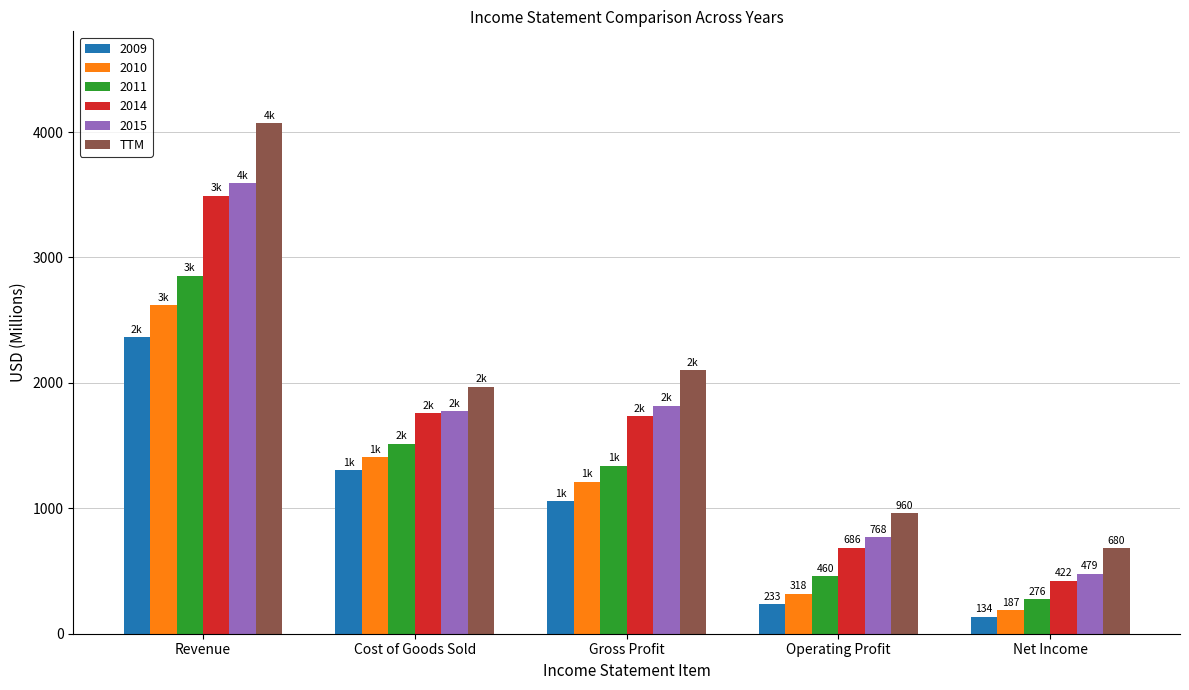

True or false: 2014 has a value of 422 at Net Income.

True